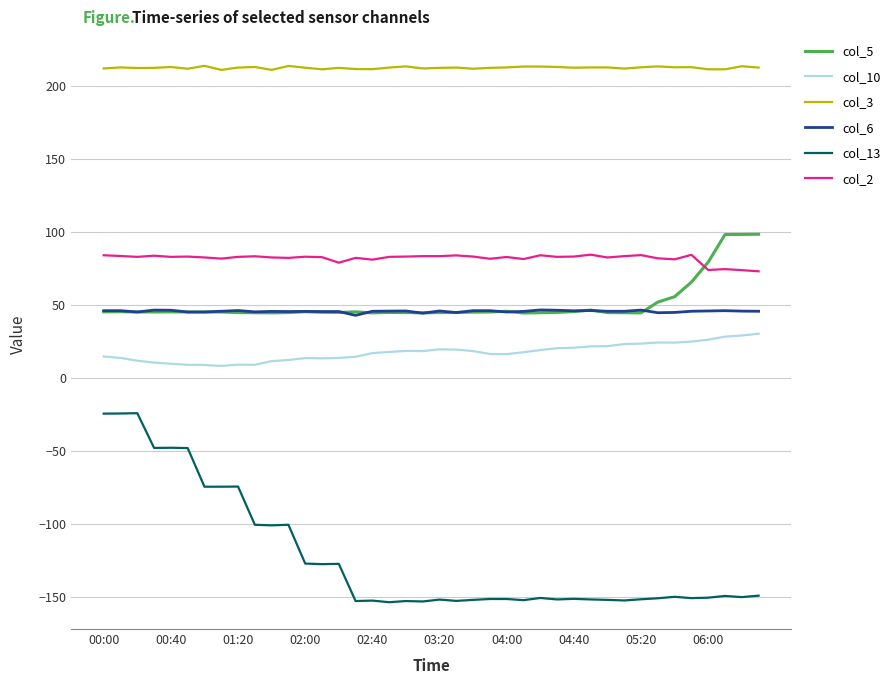

What is the smallest value displayed?

-153.8